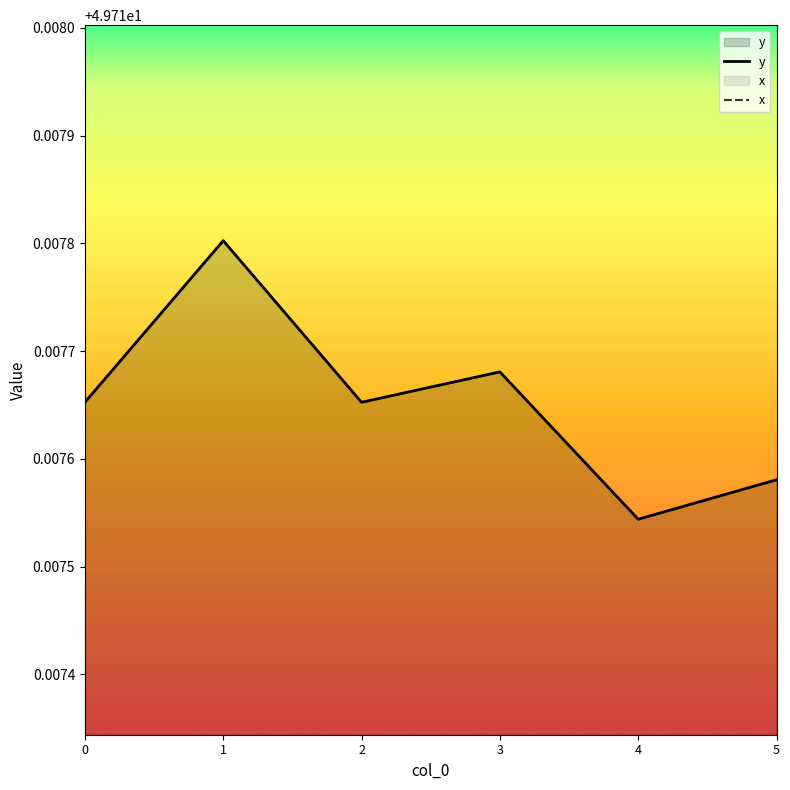

What is the sum of the x values at 5 and 4?

22.1